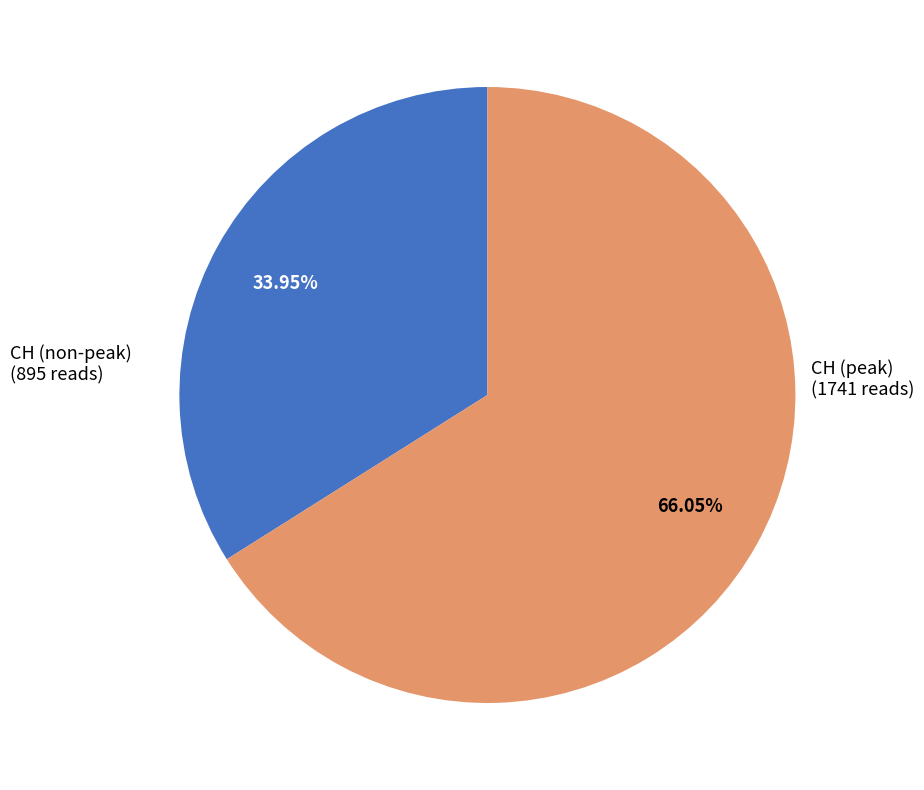

Is there a majority slice in this chart?

Yes